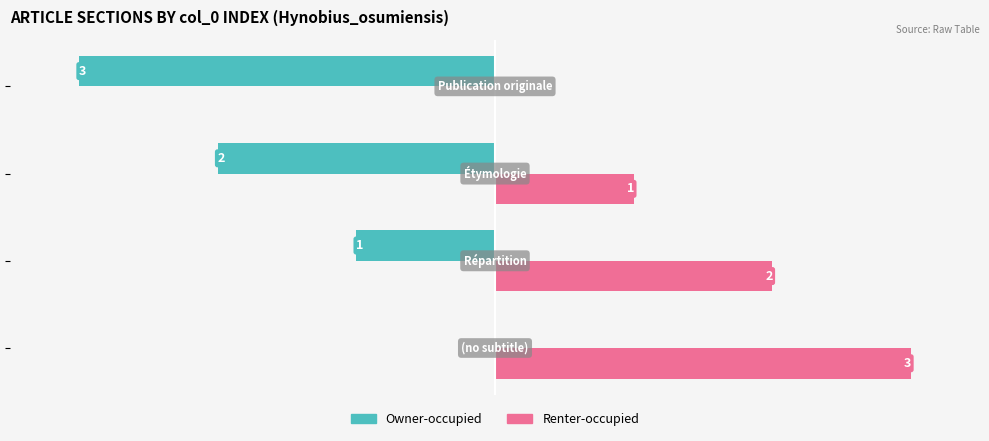

Which series has the largest total across all categories?

Renter-occupied